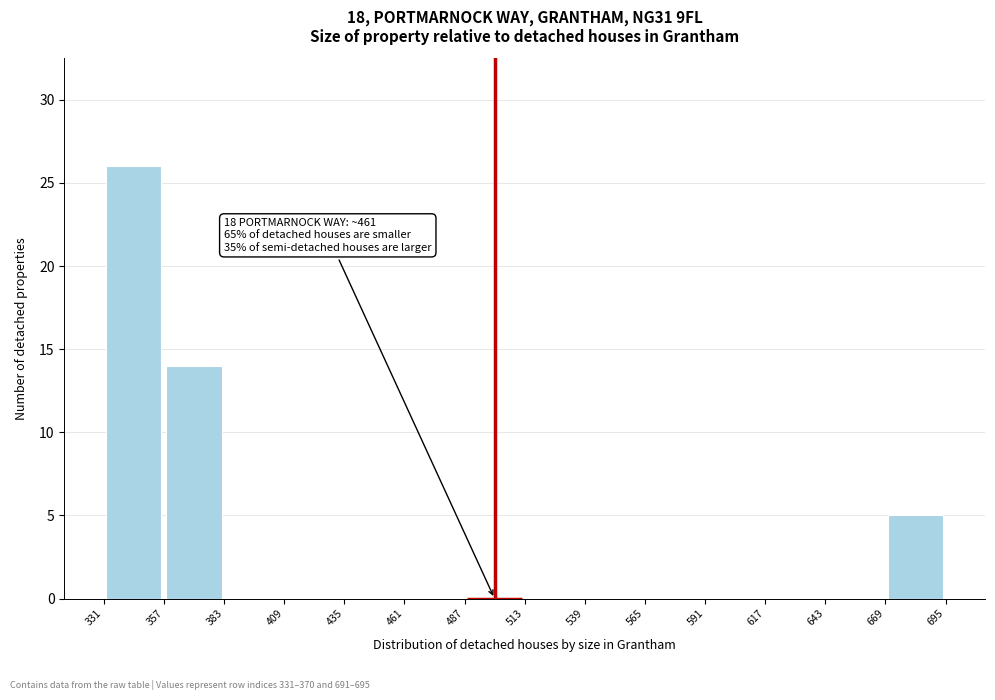

Over which range of the x-axis is the bar tallest?

331 to 357